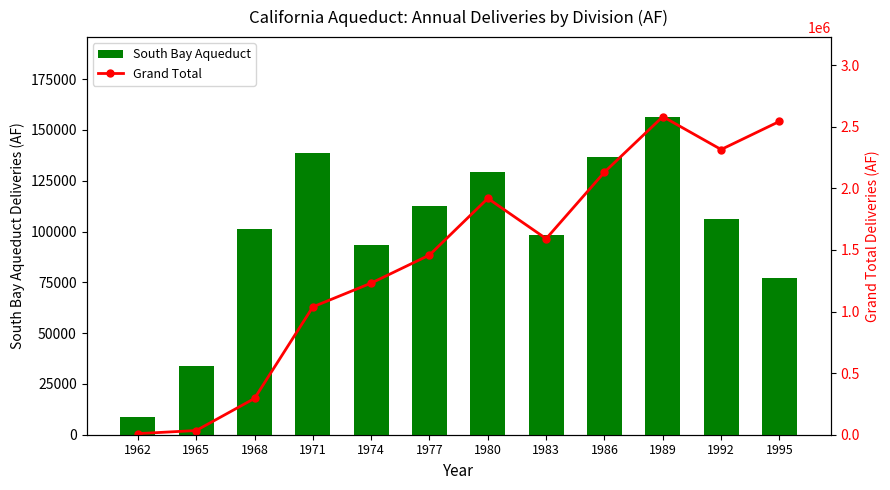

Rank the series at 1965 from lowest to highest value.

South Bay Aqueduct, Grand Total